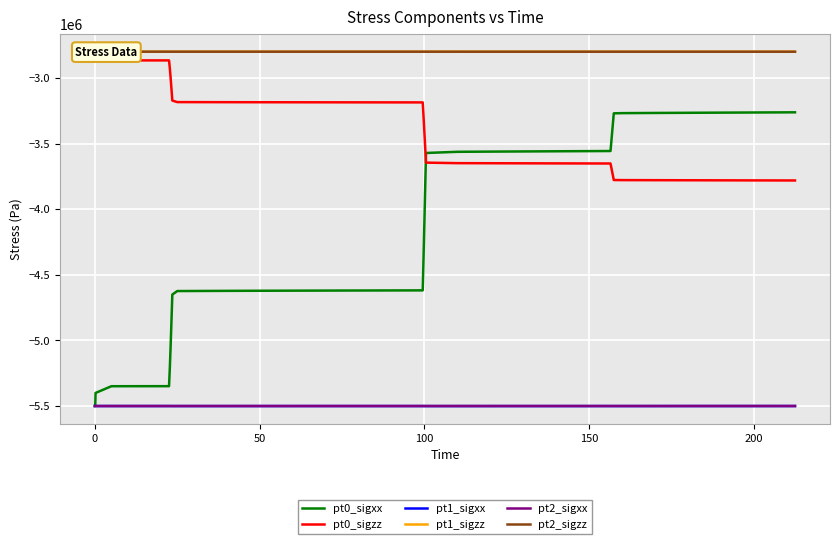

What is the difference between the maximum and minimum values in the pt1_sigxx series?

520.7